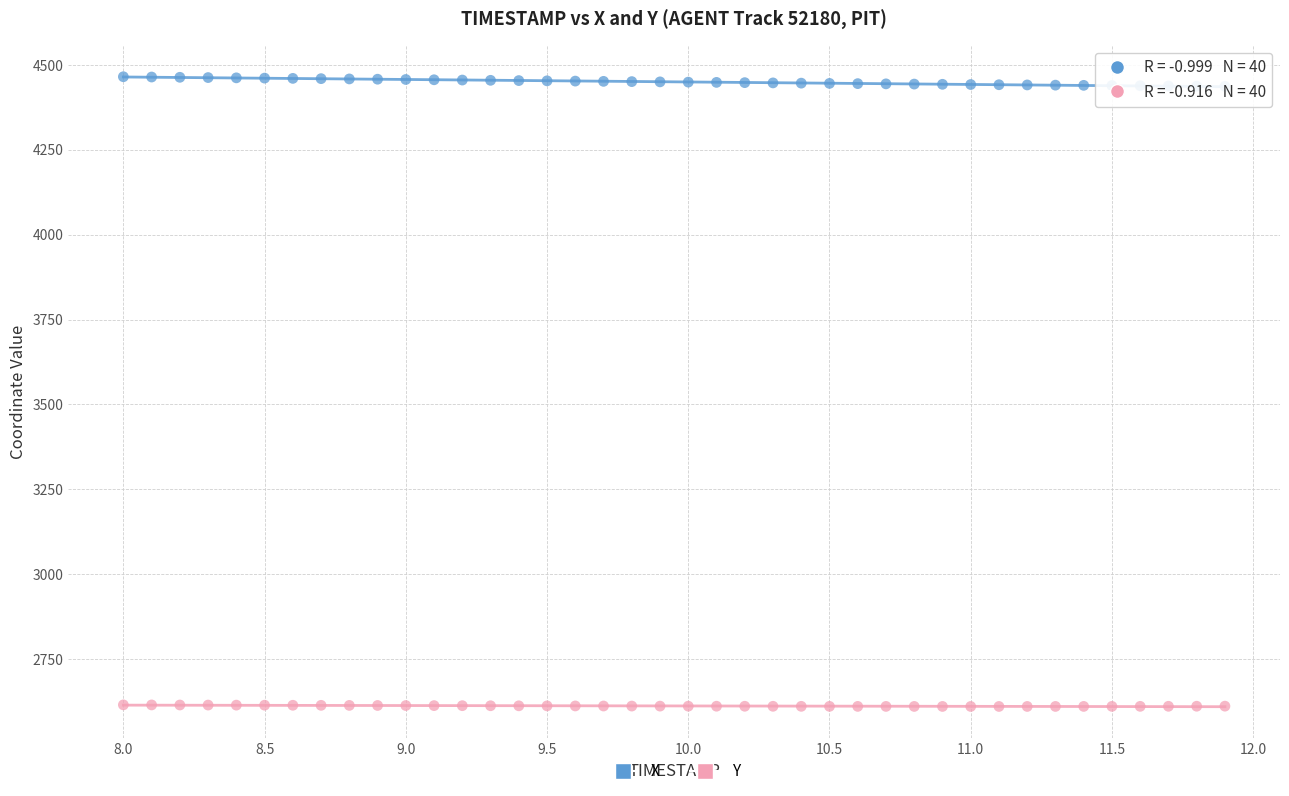

What is the X range (max minus min) for the scatter plot?

3.9